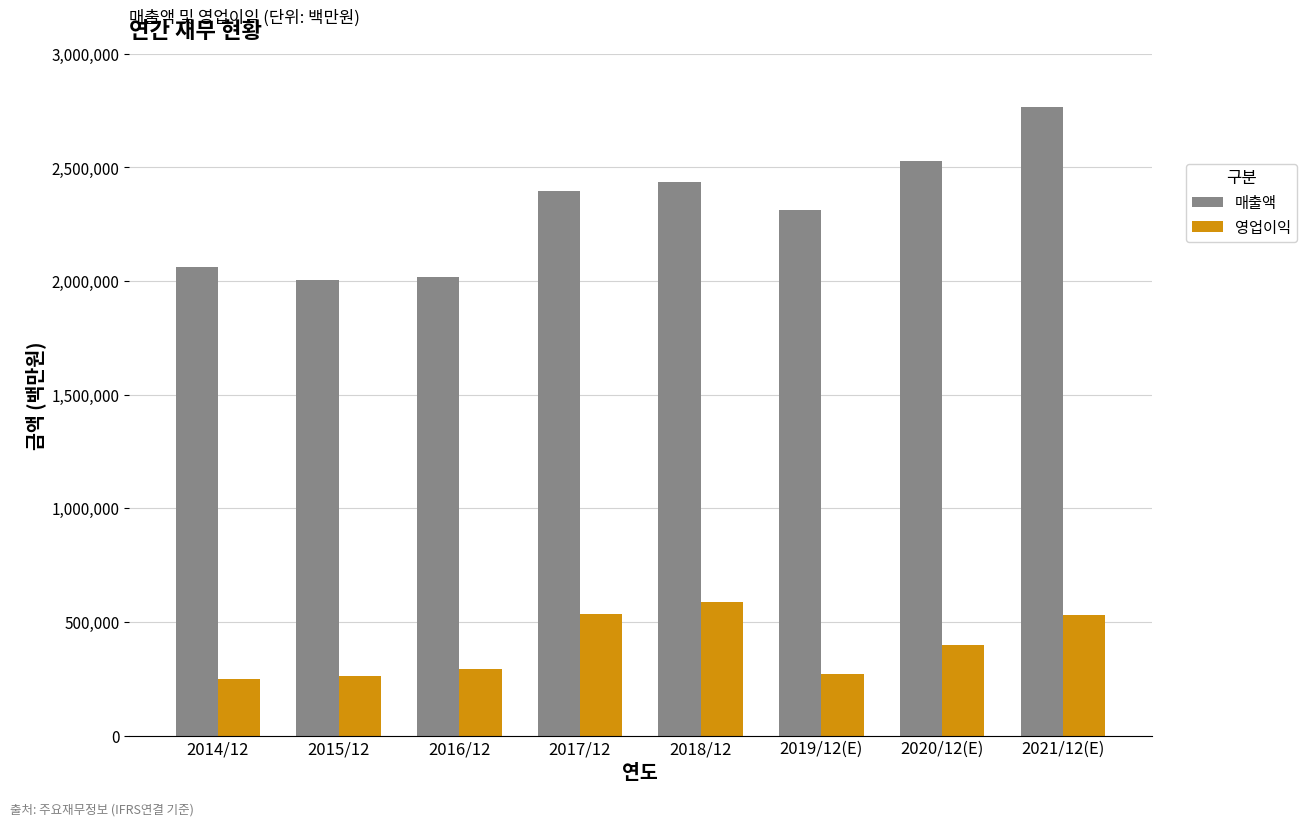

Is it true that 영업이익 equals 138116 at 2015/12?

False